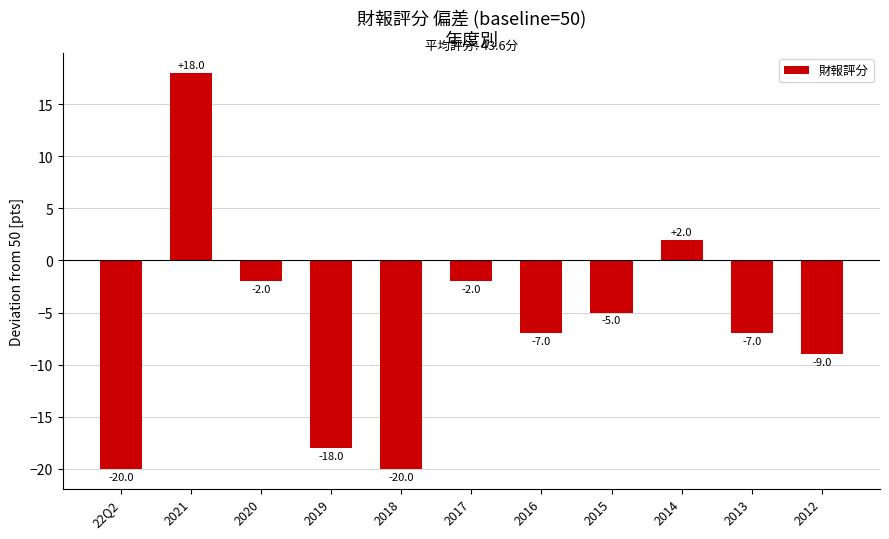

The chart shows a value of -27 at 22Q2. True or false?

False